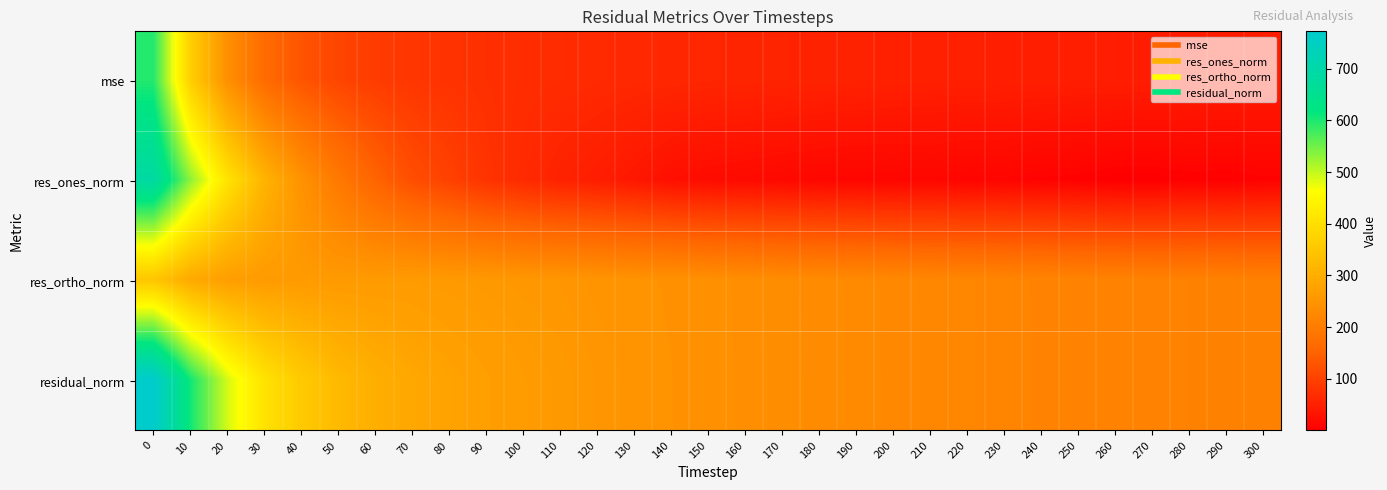

What is the greatest value displayed?

772.2